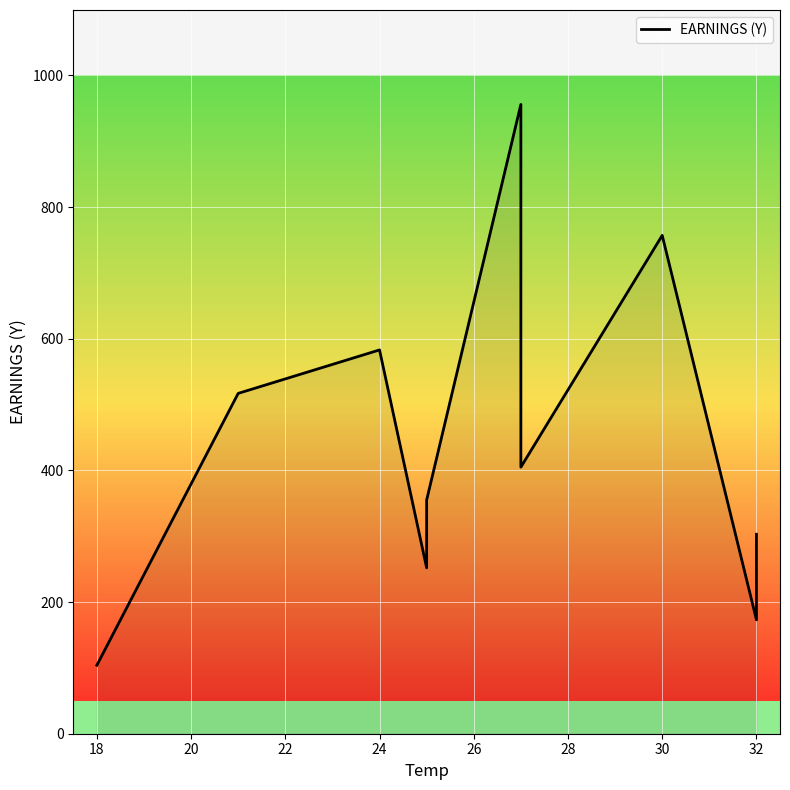

Reading left to right, list all the values displayed in this chart.

104	517	583	252	355	956	405	757	173	303